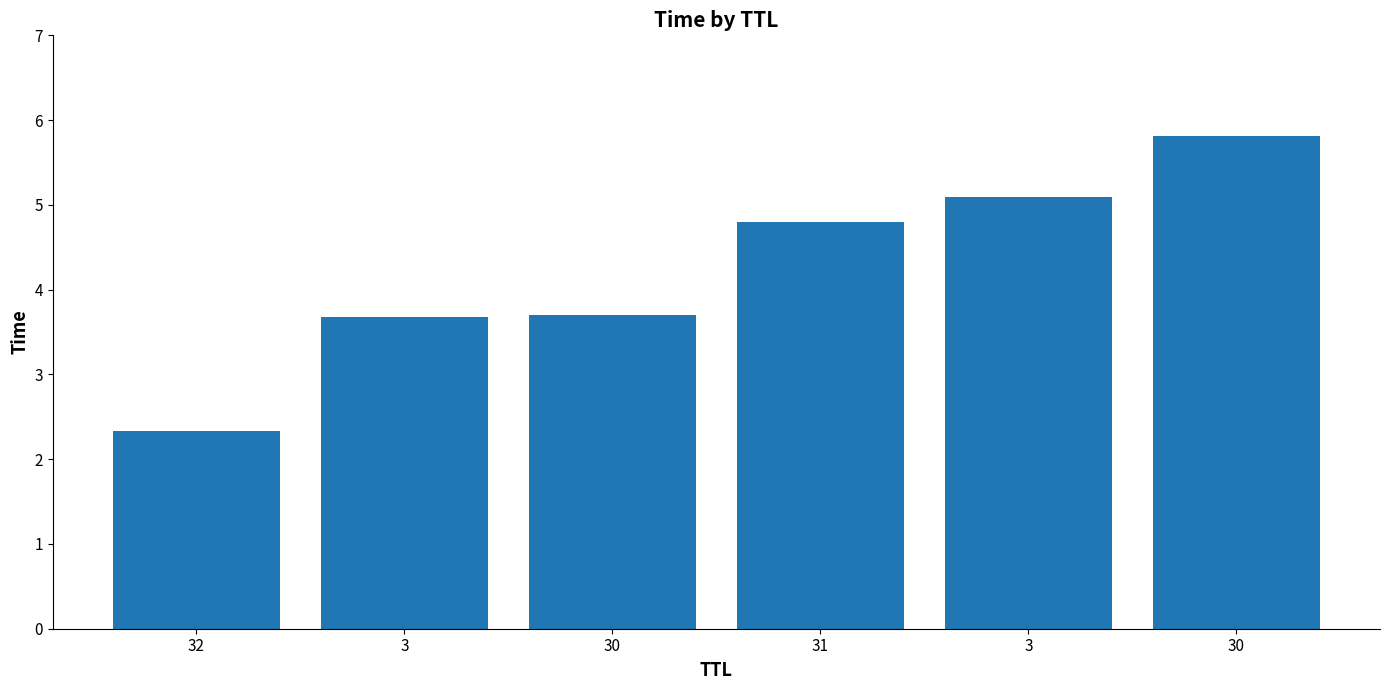

What is the approximate value at 30?

3.7